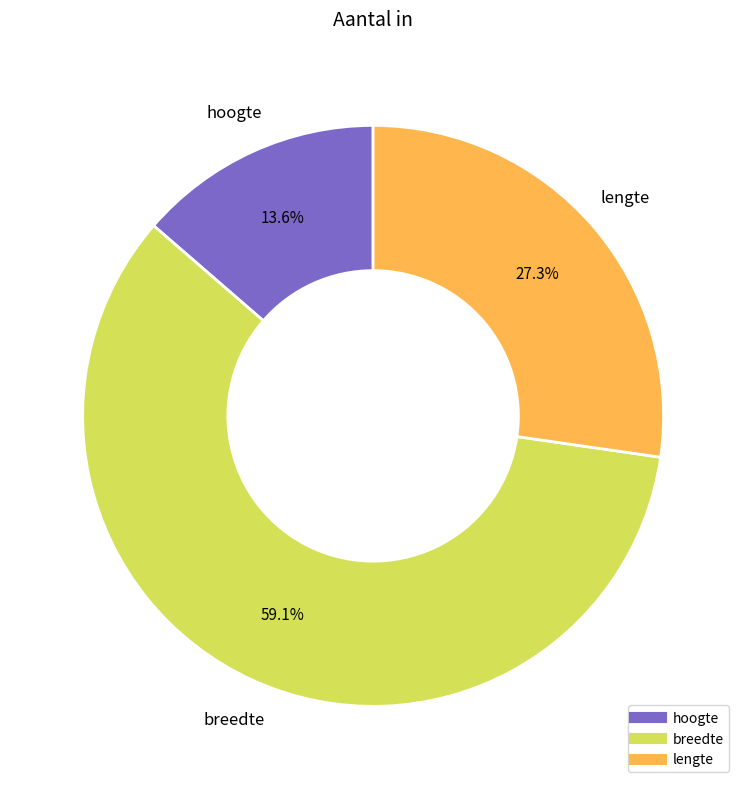

How many segments does this pie chart have?

3